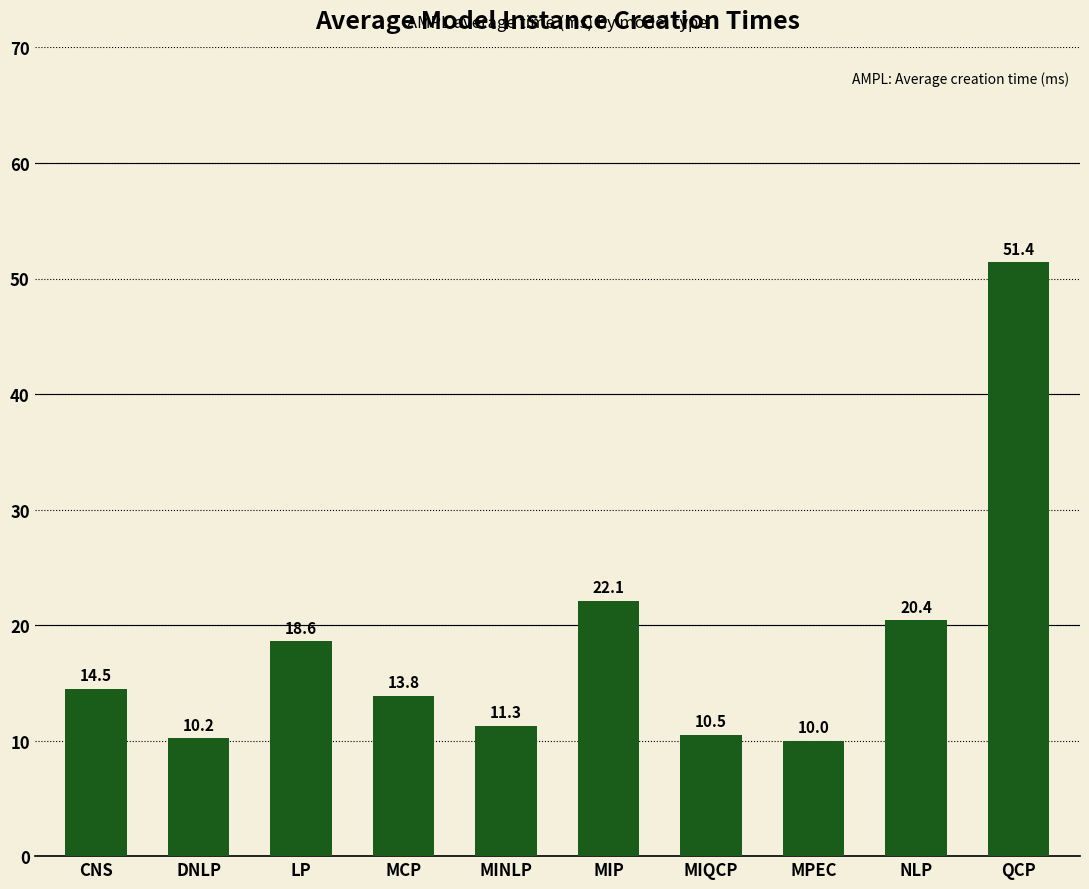

What position from the left is MIQCP?

7